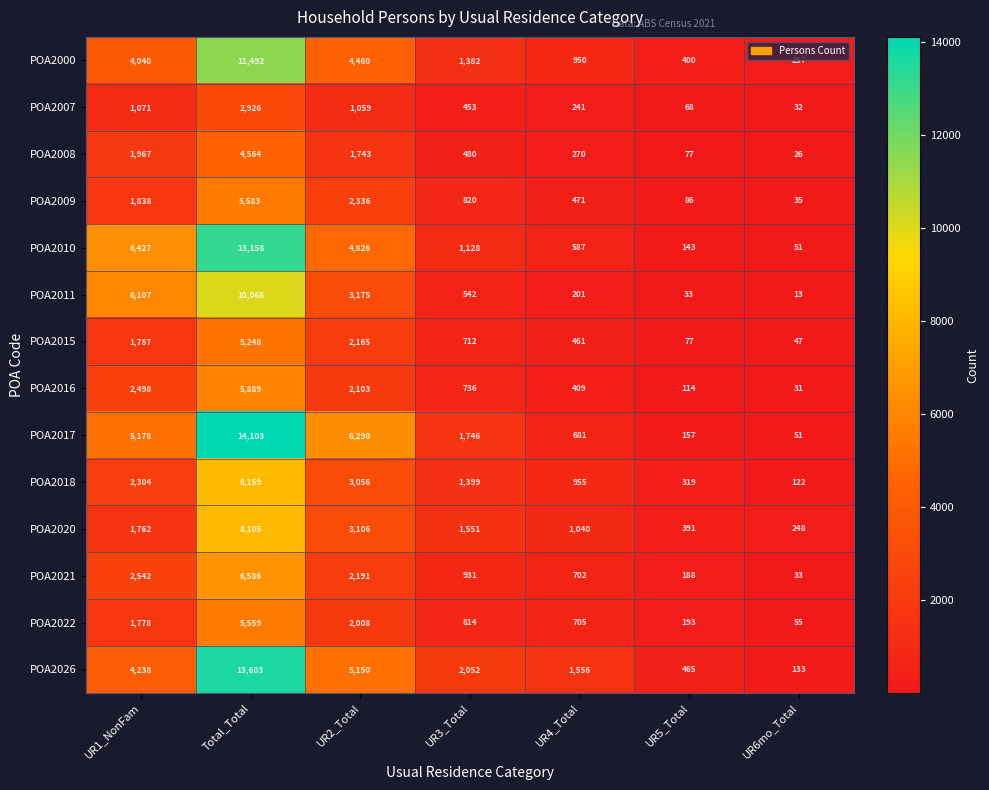

What is the spread (max minus min) of values at UR4_Total?

1355